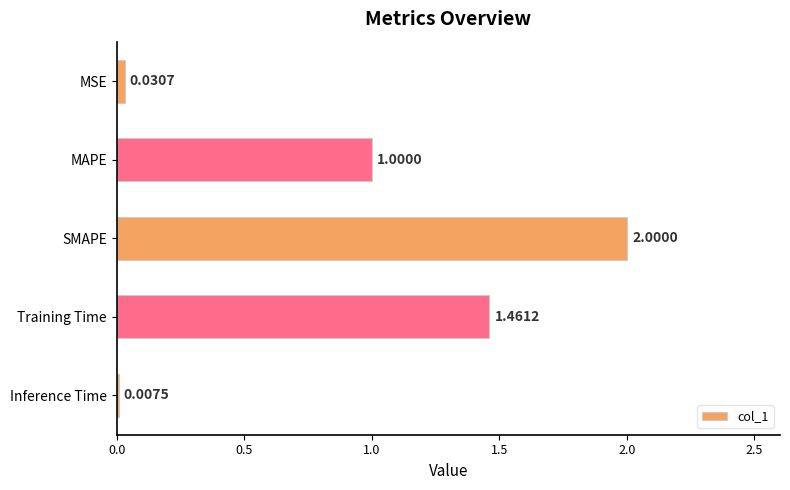

At which label is the value closest to 1?

MAPE